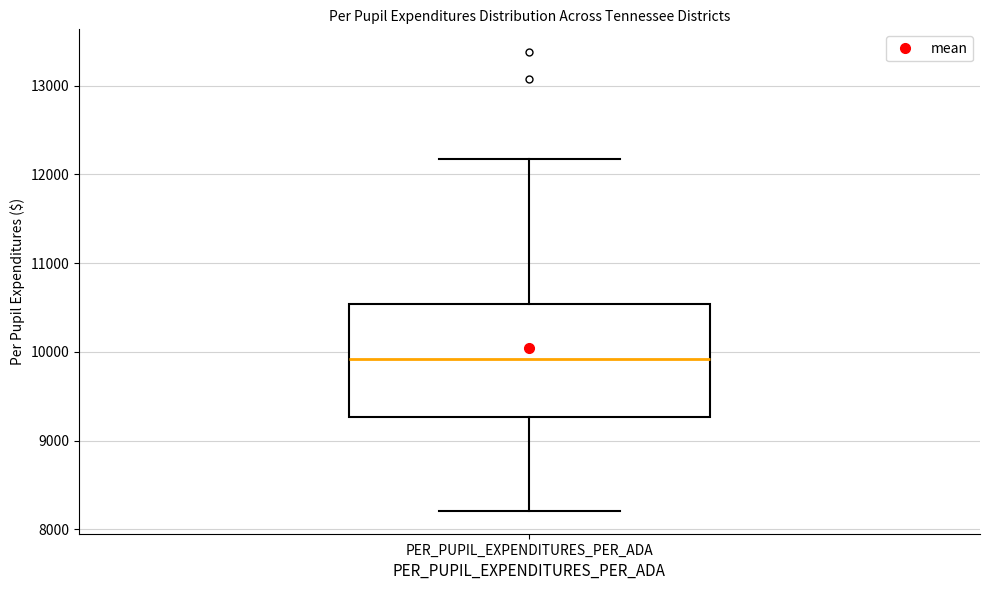

Where is the lower edge of the box for PER_PUPIL_EXPENDITURES_PER_ADA on the y-axis? The values are not printed on the chart, so give them approximately, as read against the axis.

9300